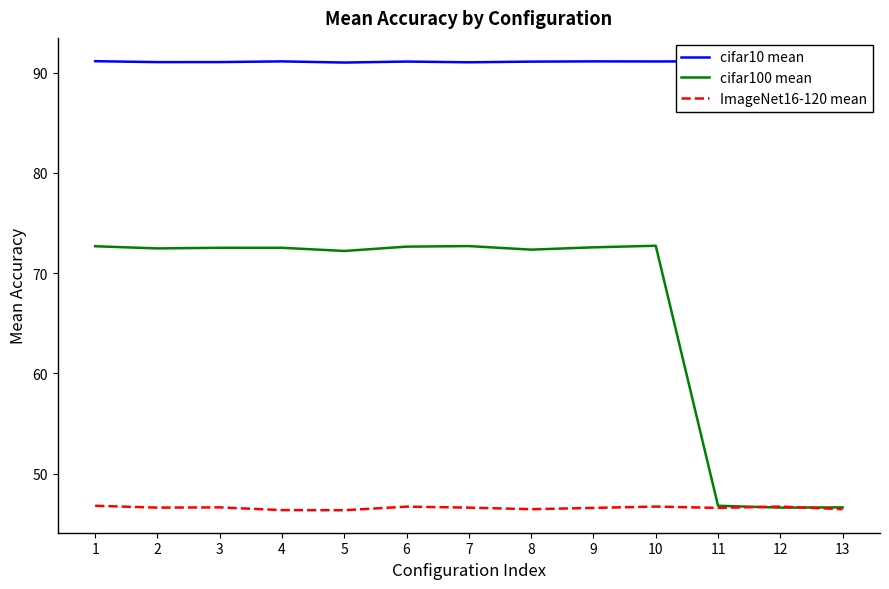

True or false: cifar10 mean has more than 0 points higher than both neighbors.

True